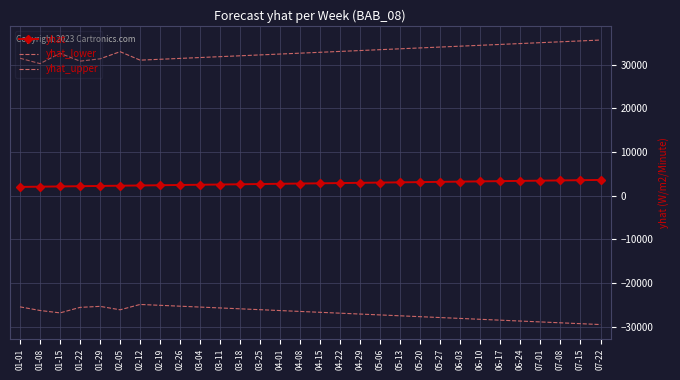

True or false: yhat_lower has more than 2 interior local peaks.

False